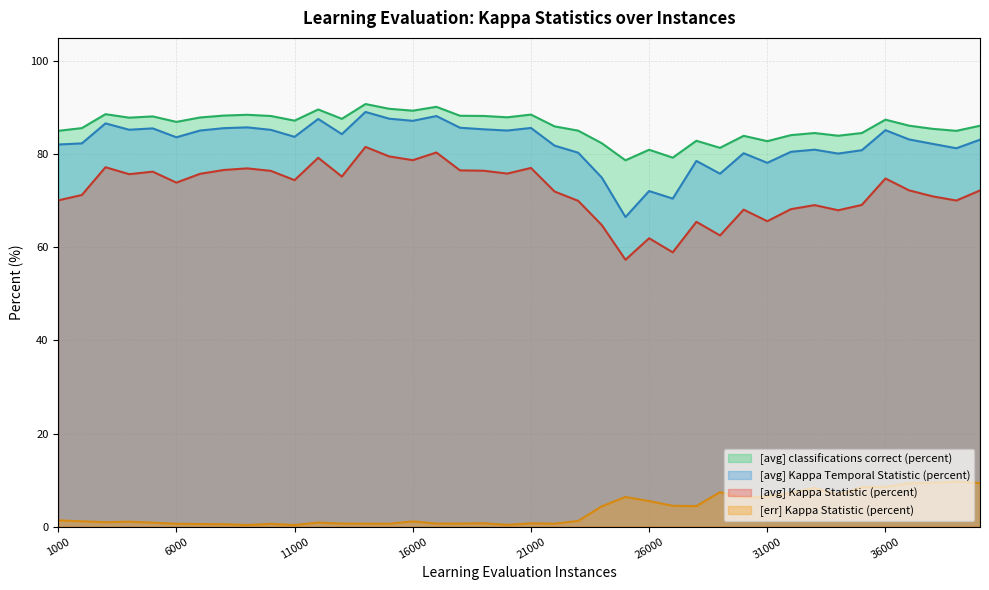

How many lines are shown in the chart?

4